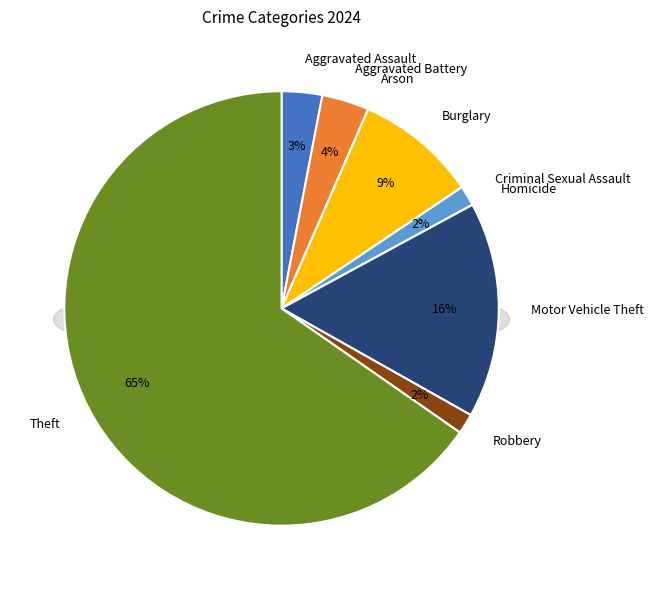

Do Aggravated Assault and Theft together represent more than half of the pie?

Yes